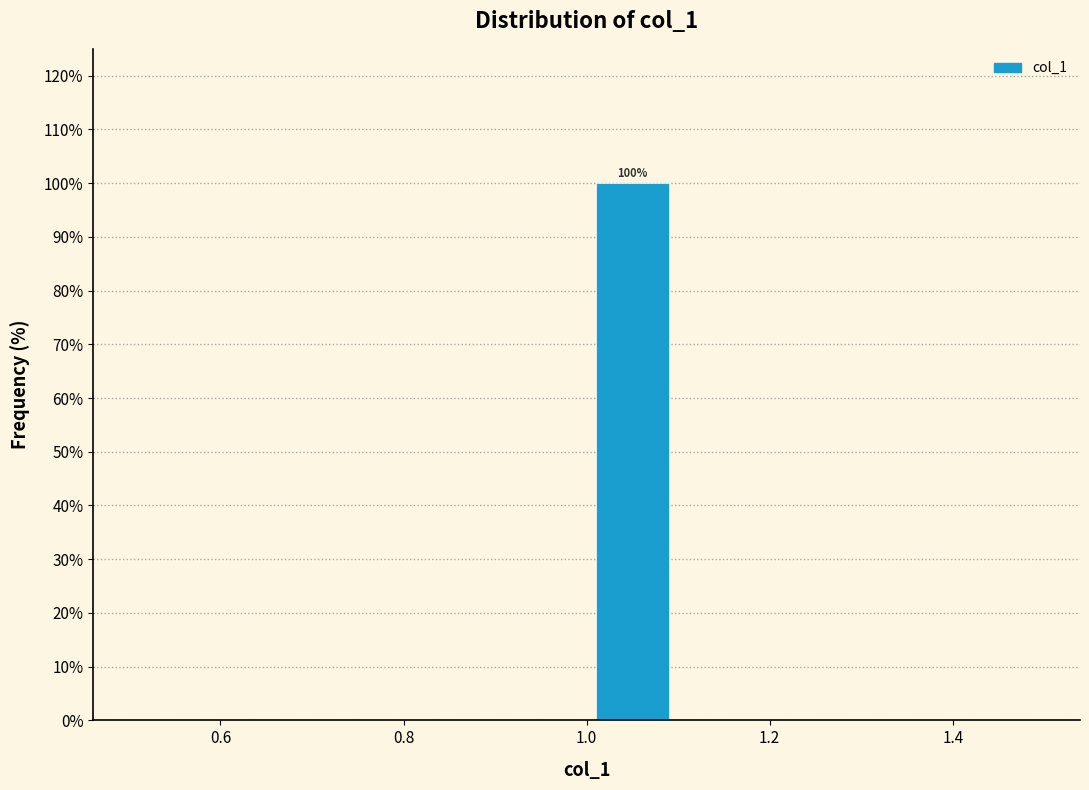

Which range on the x-axis has the tallest bar?

1.0 to 1.1